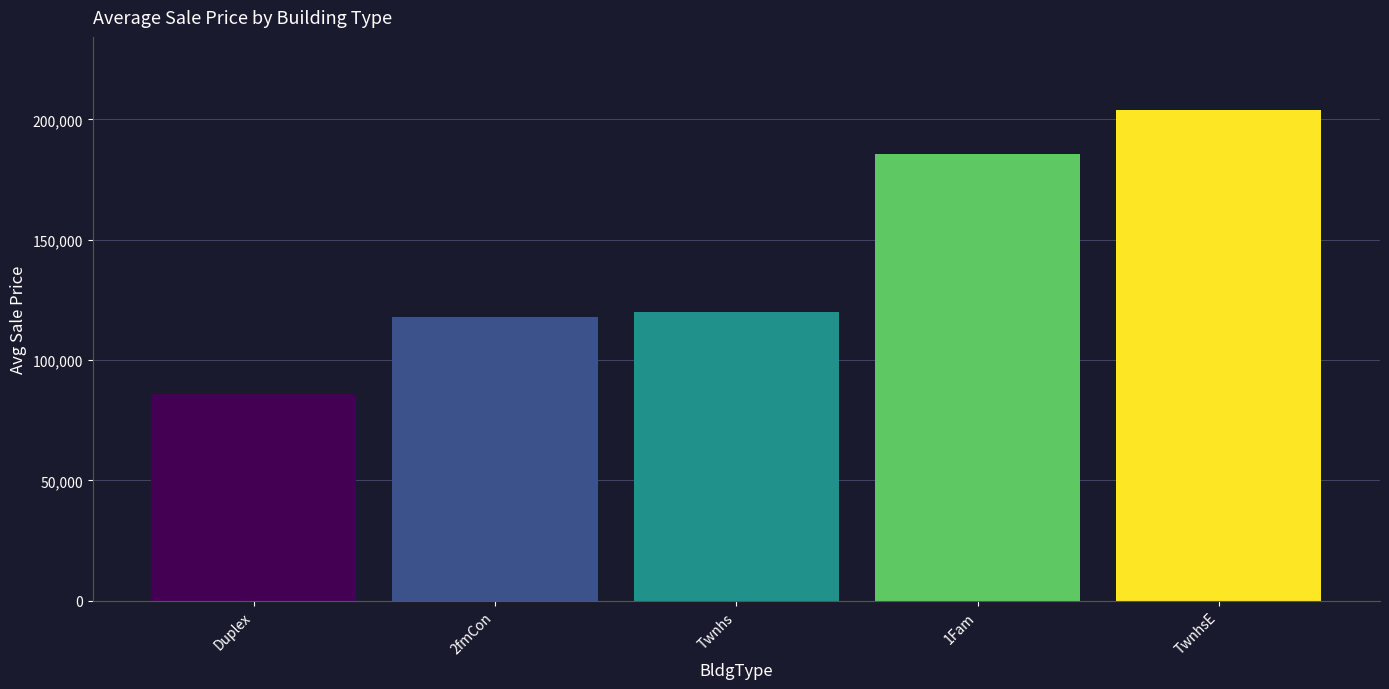

What is the ratio of the value at TwnhsE to the value at Twnhs?

1.7